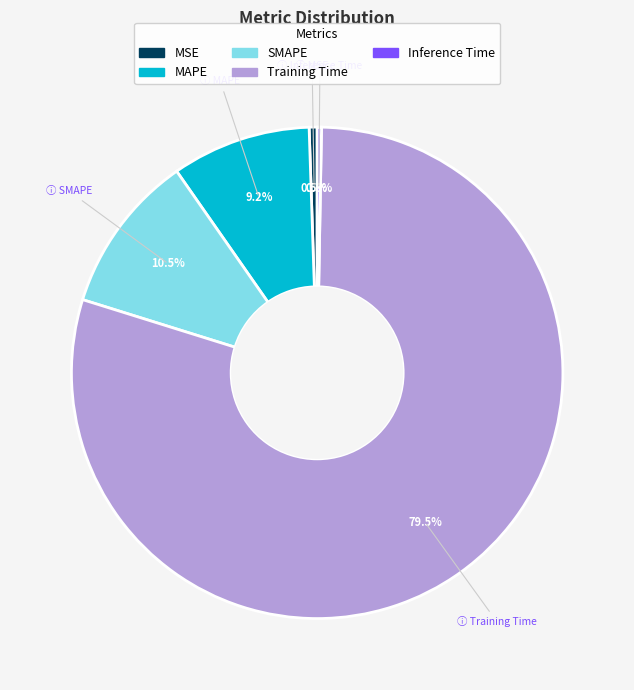

How many segments does this pie chart have?

5